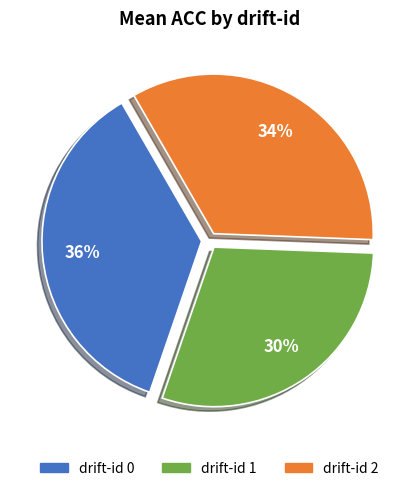

Does any single category account for the majority?

No